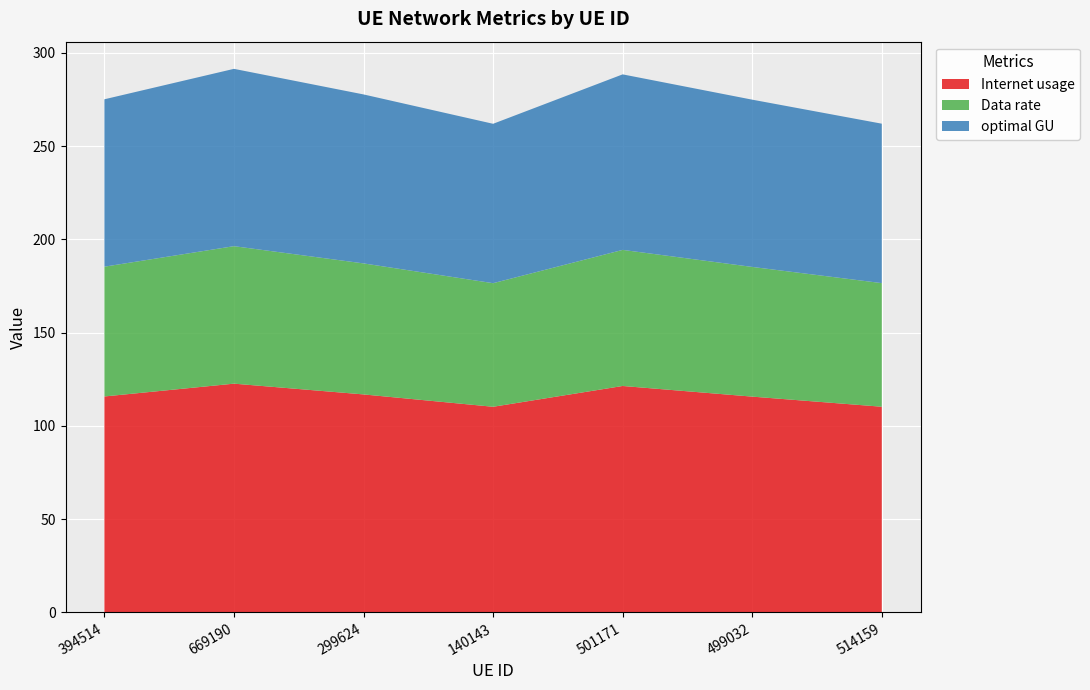

Reading left to right, transcribe all the data shown in this chart.

Internet usage: 394514=115.8	669190=122.6	299624=116.9	140143=110.2	501171=121.4	499032=115.7	514159=110.3
Data rate: 394514=69.6	669190=73.7	299624=70.3	140143=66.3	501171=73.0	499032=69.5	514159=66.3
optimal GU: 394514=89.8	669190=95.1	299624=90.6	140143=85.5	501171=94.1	499032=89.7	514159=85.5